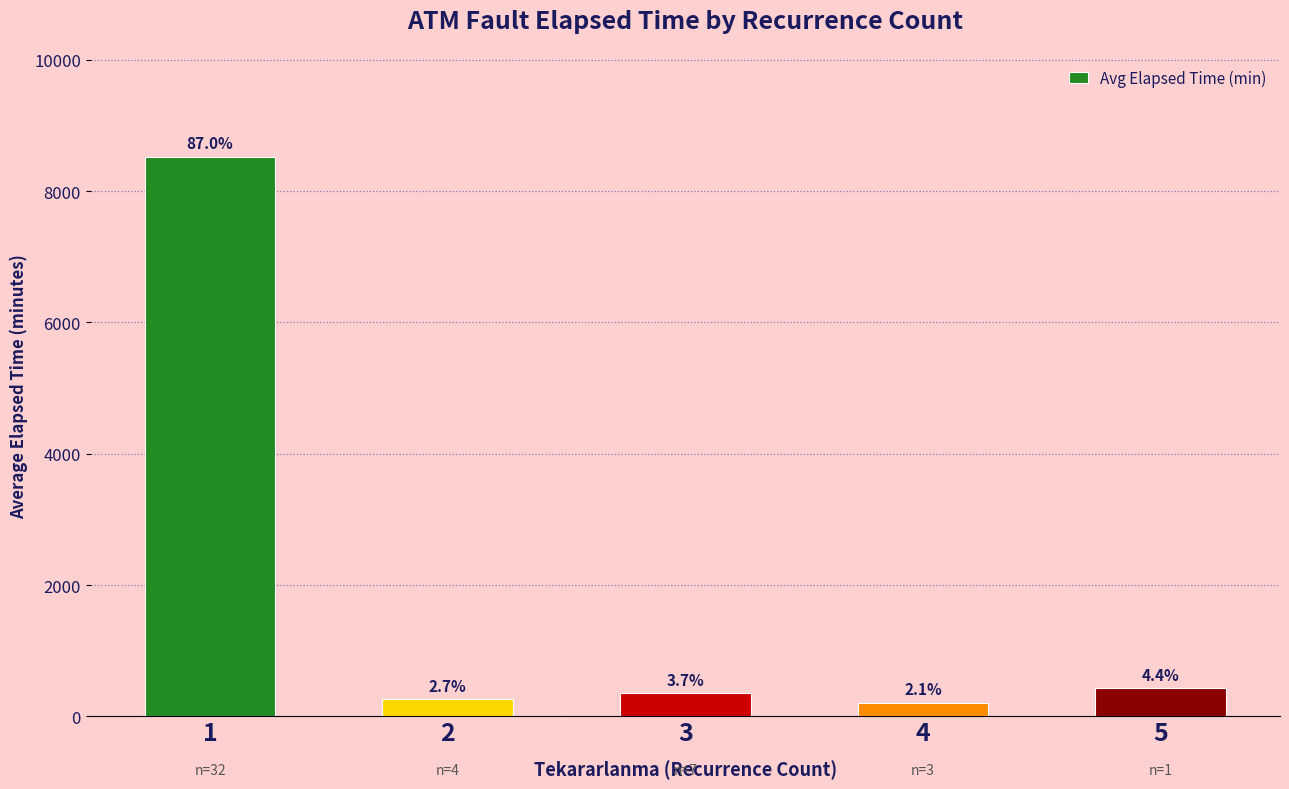

List the labels in order of value, largest first.

1, 5, 3, 2, 4